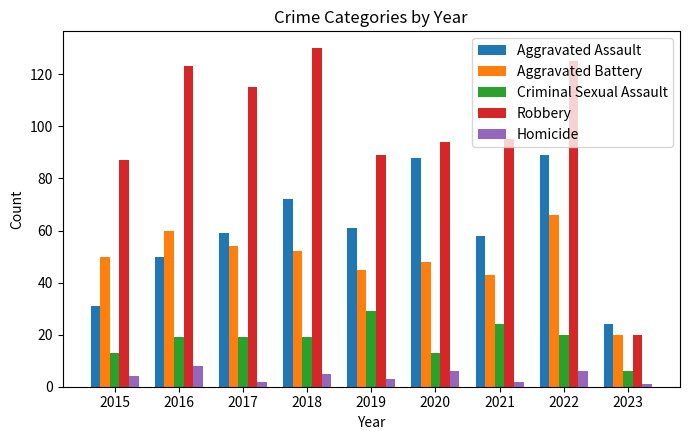

What is the difference between the highest and lowest values at 2016?

115